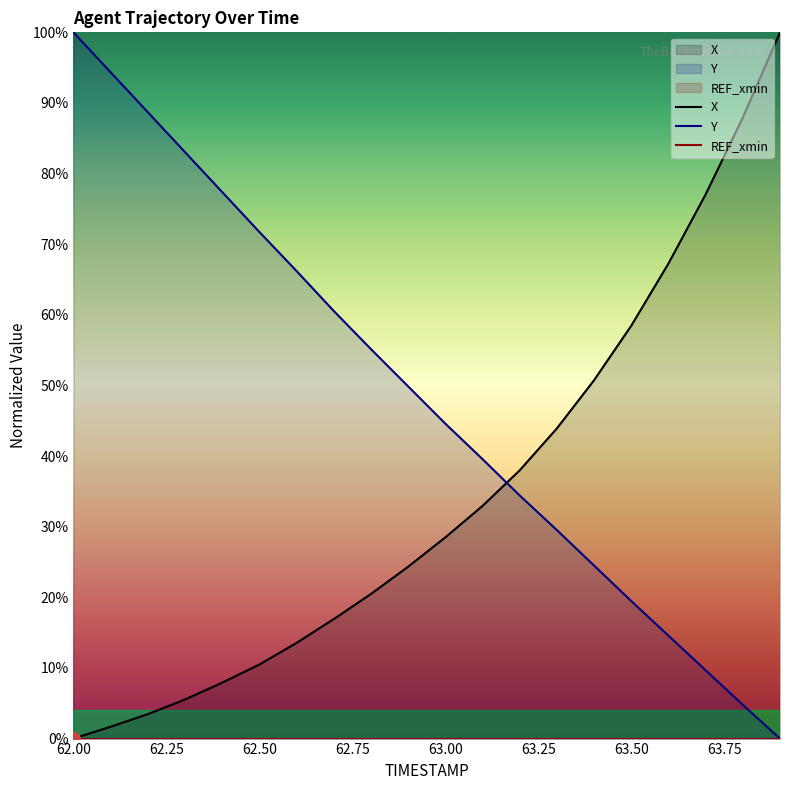

What is the average value of the Y series?

48.4